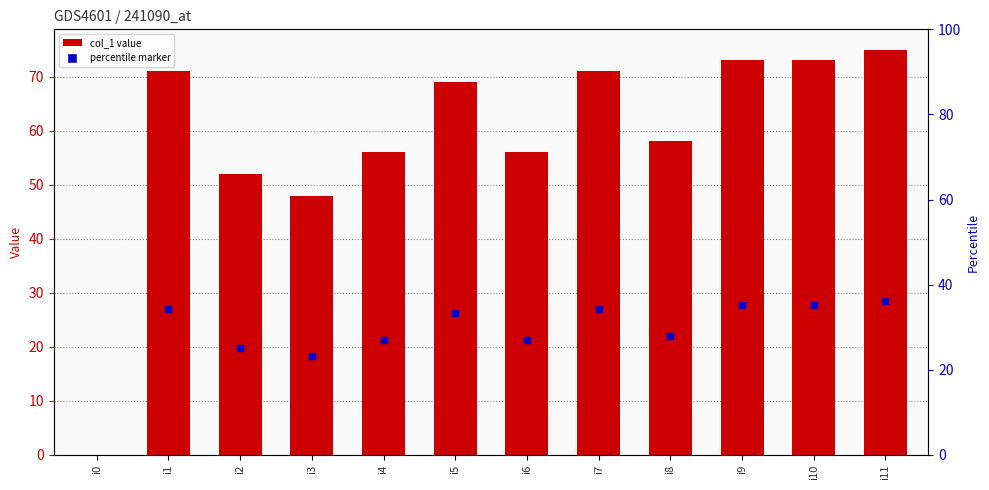

What is the value of the 7th bar from the left?

56